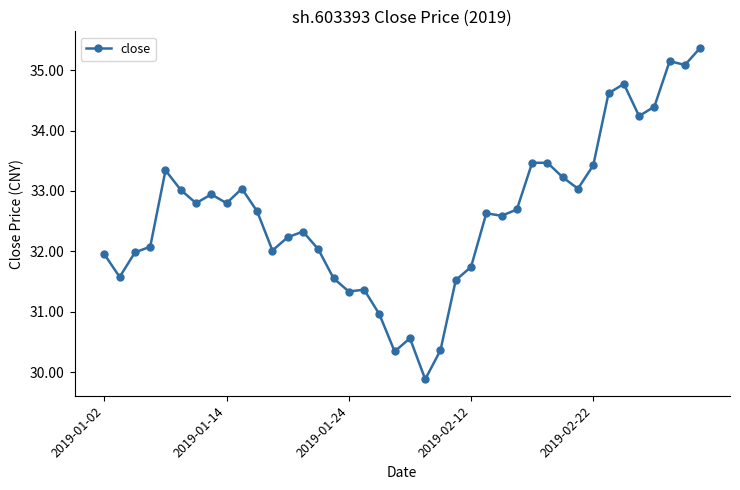

True or false: there are more than 1 points higher than both neighbors.

True